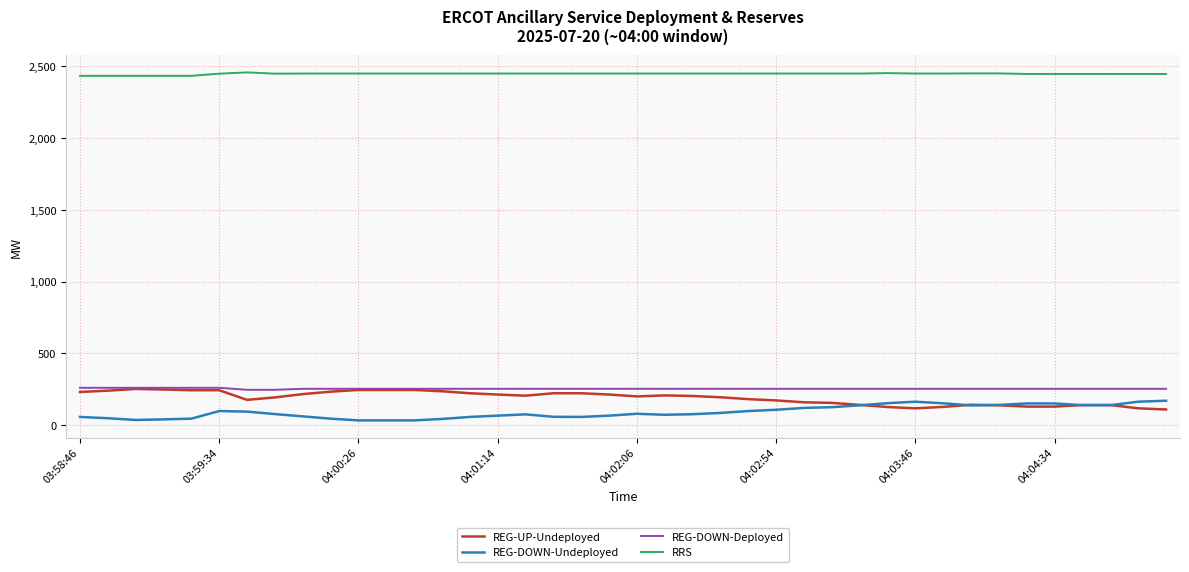

What is the maximum value shown in the chart?

2458